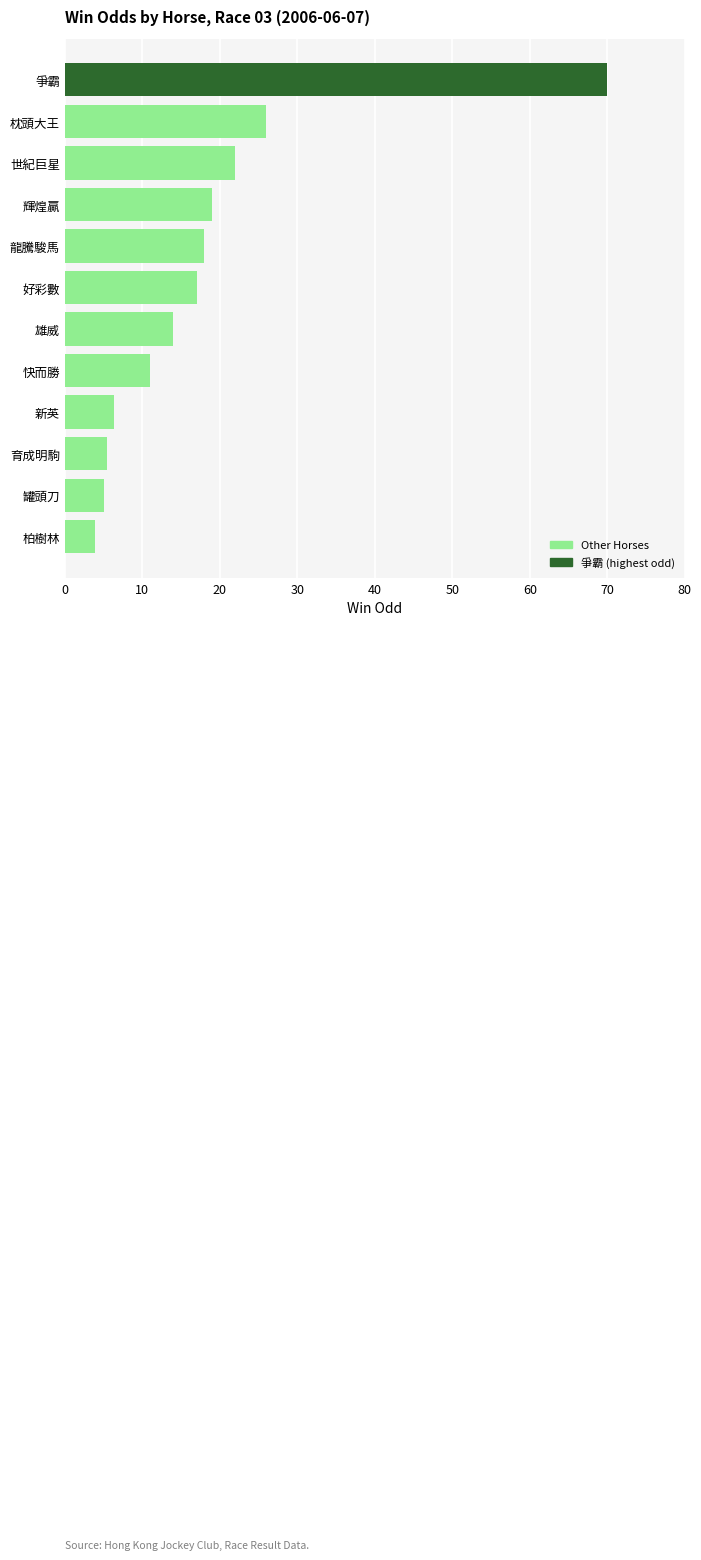

Reading bottom to top, what are all the values shown in this chart?

柏樹林=3.9	罐頭刀=5.0	育成明駒=5.5	新英=6.3	快而勝=11.0	雄威=14.0	好彩數=17.0	龍騰駿馬=18.0	輝煌贏=19.0	世紀巨星=22.0	枕頭大王=26.0	爭霸=70.0